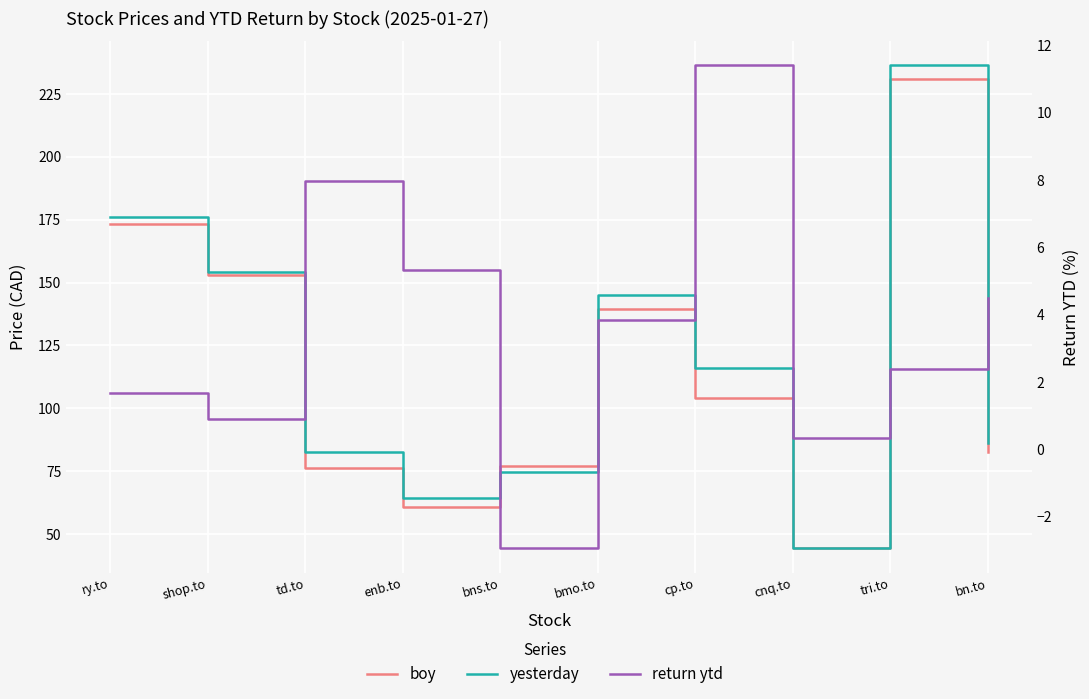

Reading left to right, extract all data points from this chart.

boy: ry.to=173.3	shop.to=153.0	td.to=76.5	enb.to=61.0	bns.to=77.2	bmo.to=139.6	cp.to=104.1	cnq.to=44.4	tri.to=230.8	bn.to=82.6
yesterday: ry.to=176.2	shop.to=154.3	td.to=82.6	enb.to=64.2	bns.to=74.9	bmo.to=144.9	cp.to=116.0	cnq.to=44.5	tri.to=236.3	bn.to=86.3
return ytd: ry.to=1.7	shop.to=0.9	td.to=8.0	enb.to=5.3	bns.to=-3.0	bmo.to=3.8	cp.to=11.4	cnq.to=0.3	tri.to=2.4	bn.to=4.5